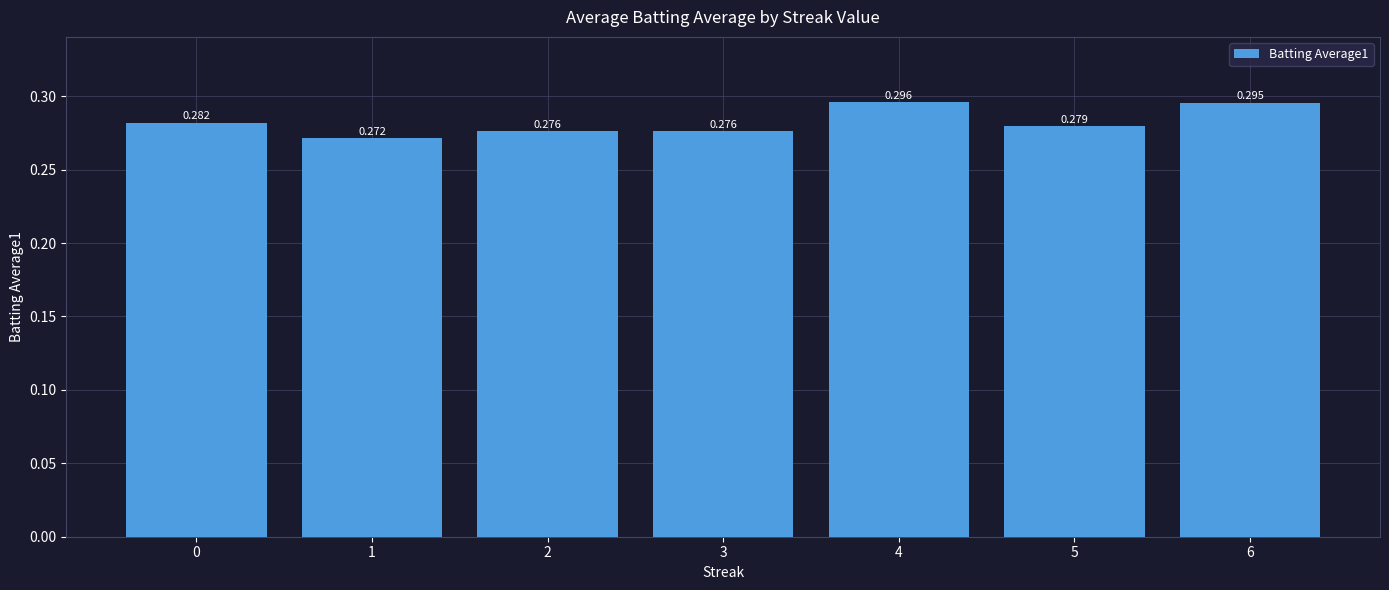

Where is the data nearest to the value 0?

1